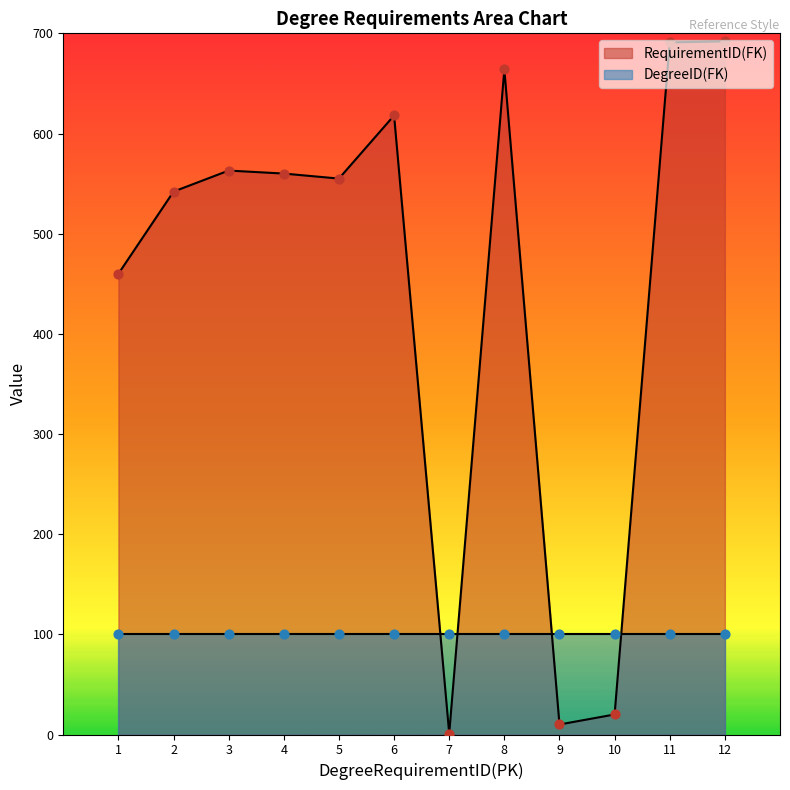

Which has a higher value, 7 or 4?

4